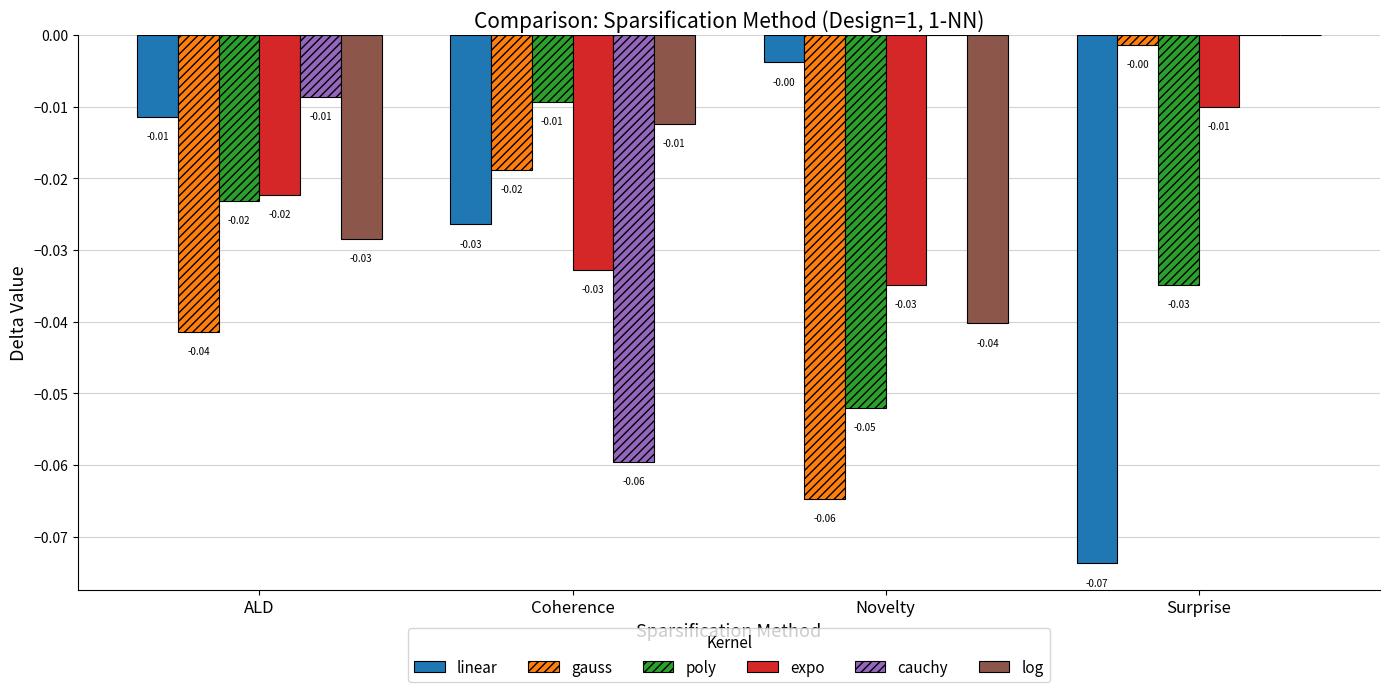

The value of poly at Coherence is -0.0. True or false?

True